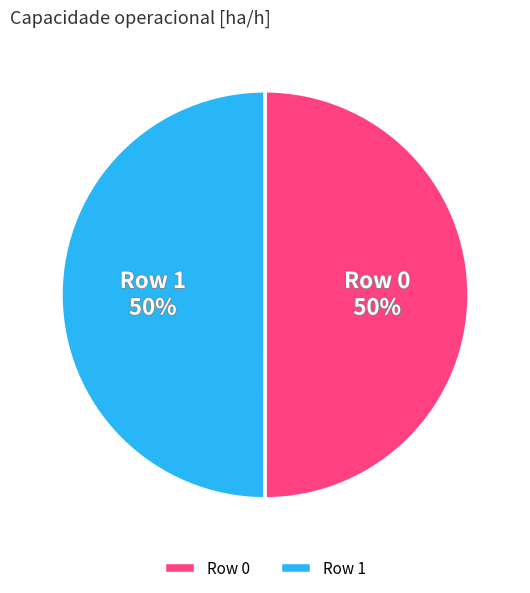

Count the number of slices in the pie.

2